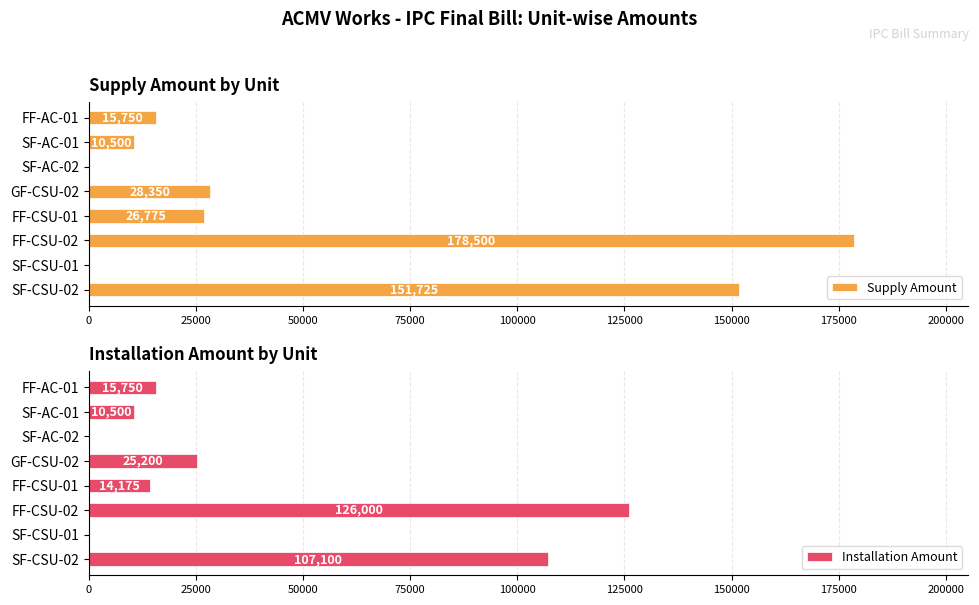

What is the difference between the maximum and minimum values in the Installation Amount series?

126000